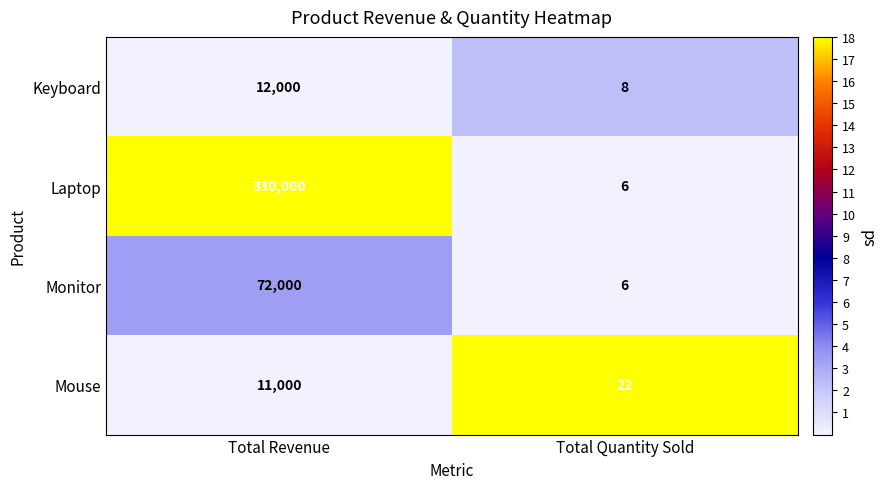

Between Total Revenue and Total Quantity Sold, which series saw the biggest shift?

Laptop